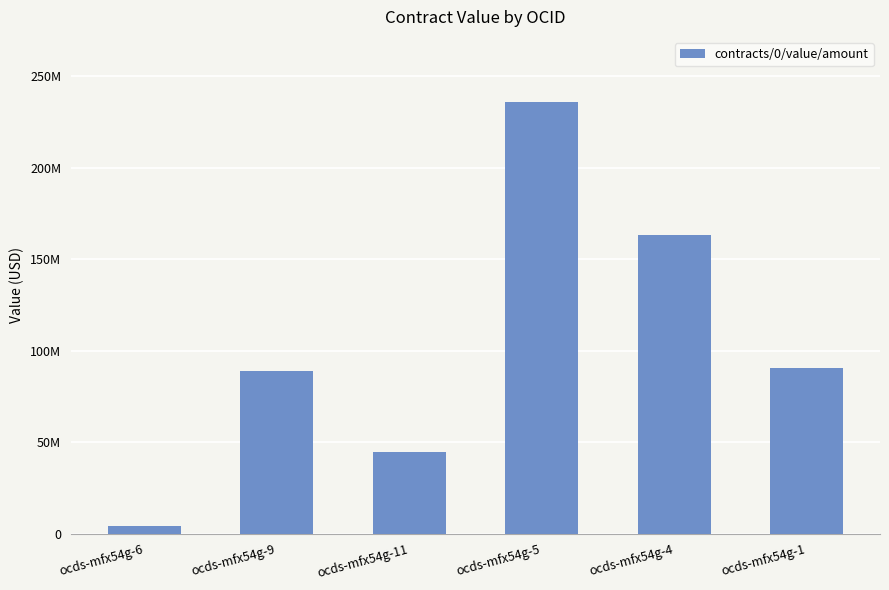

Are the bars horizontal?

No